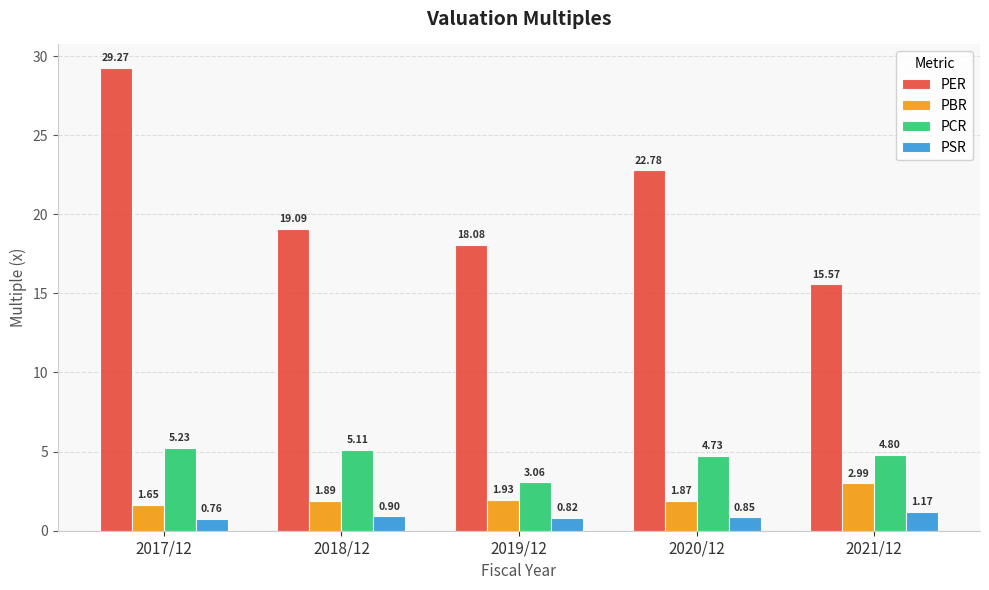

At which label is PCR closest to 4?

2020/12